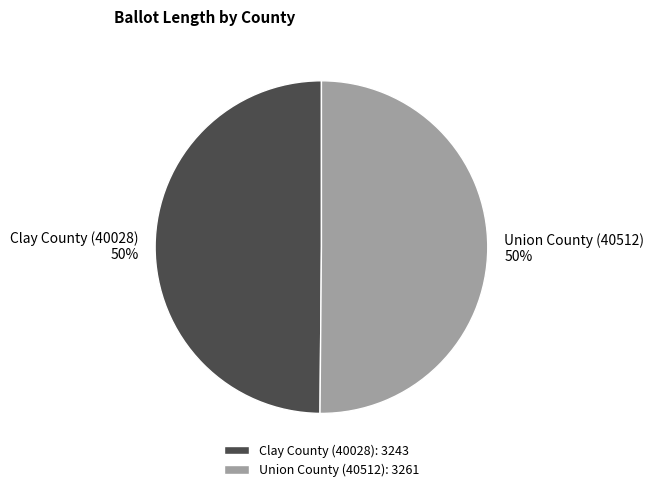

To the nearest percent, what is the combined percentage of Union County (40512) and Clay County (40028)?

100%